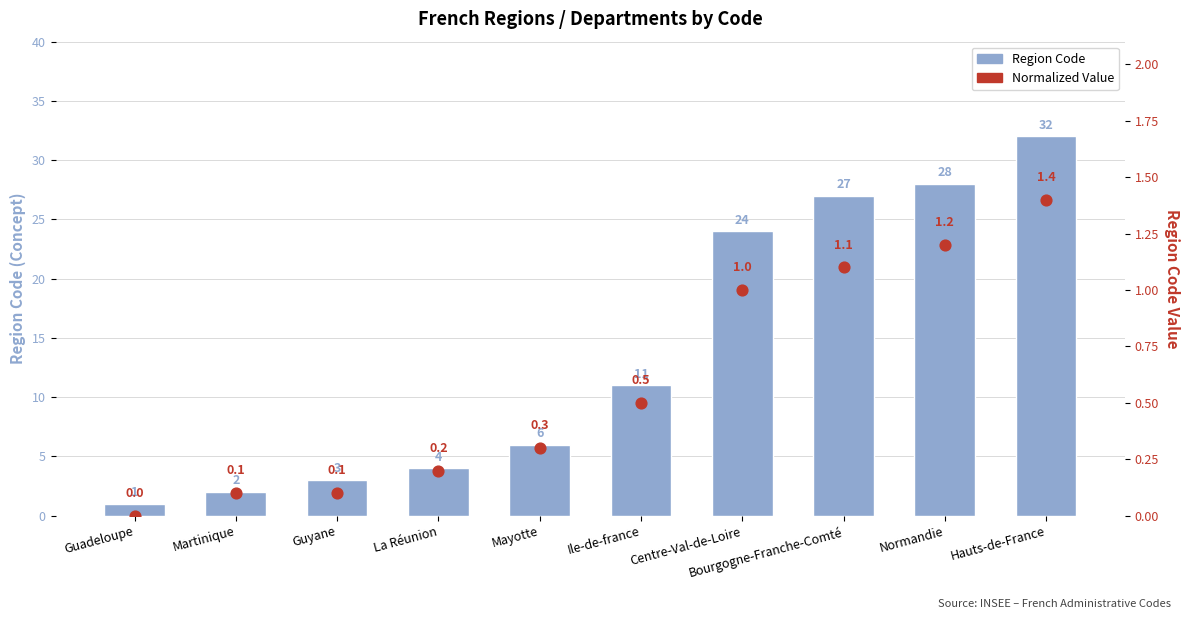

Which series reaches the minimum Y coordinate?

Normalized Value